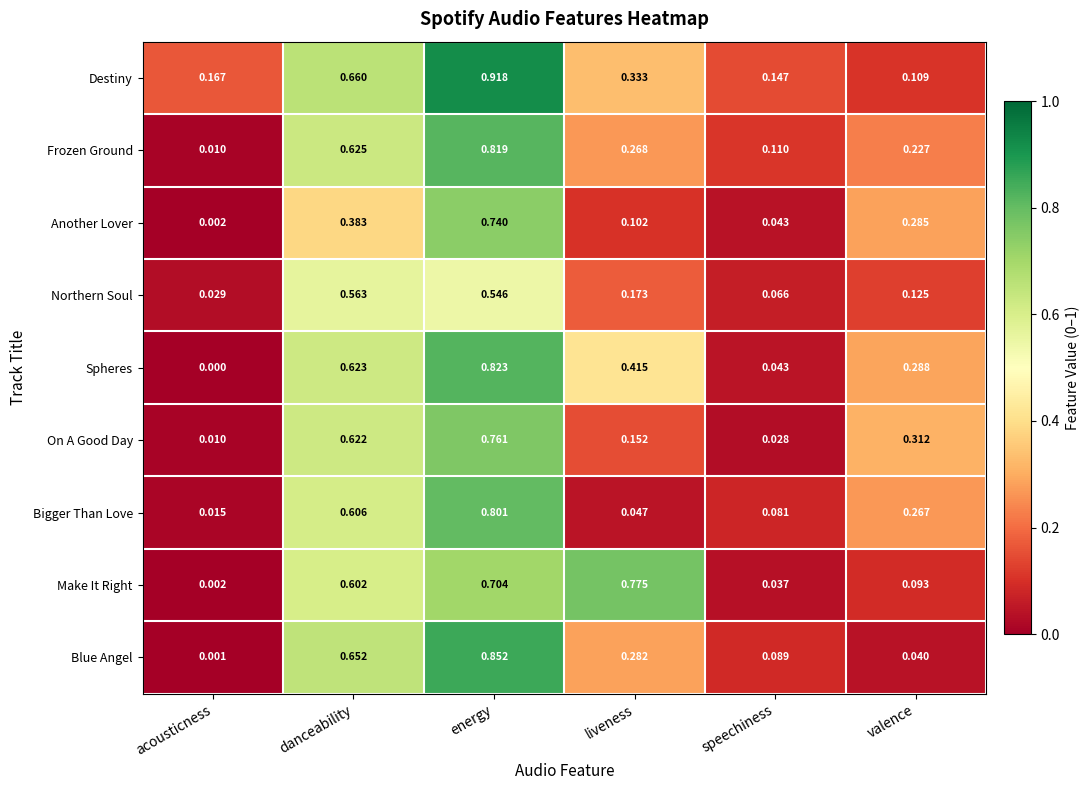

Which series has the widest spread of values?

Blue Angel